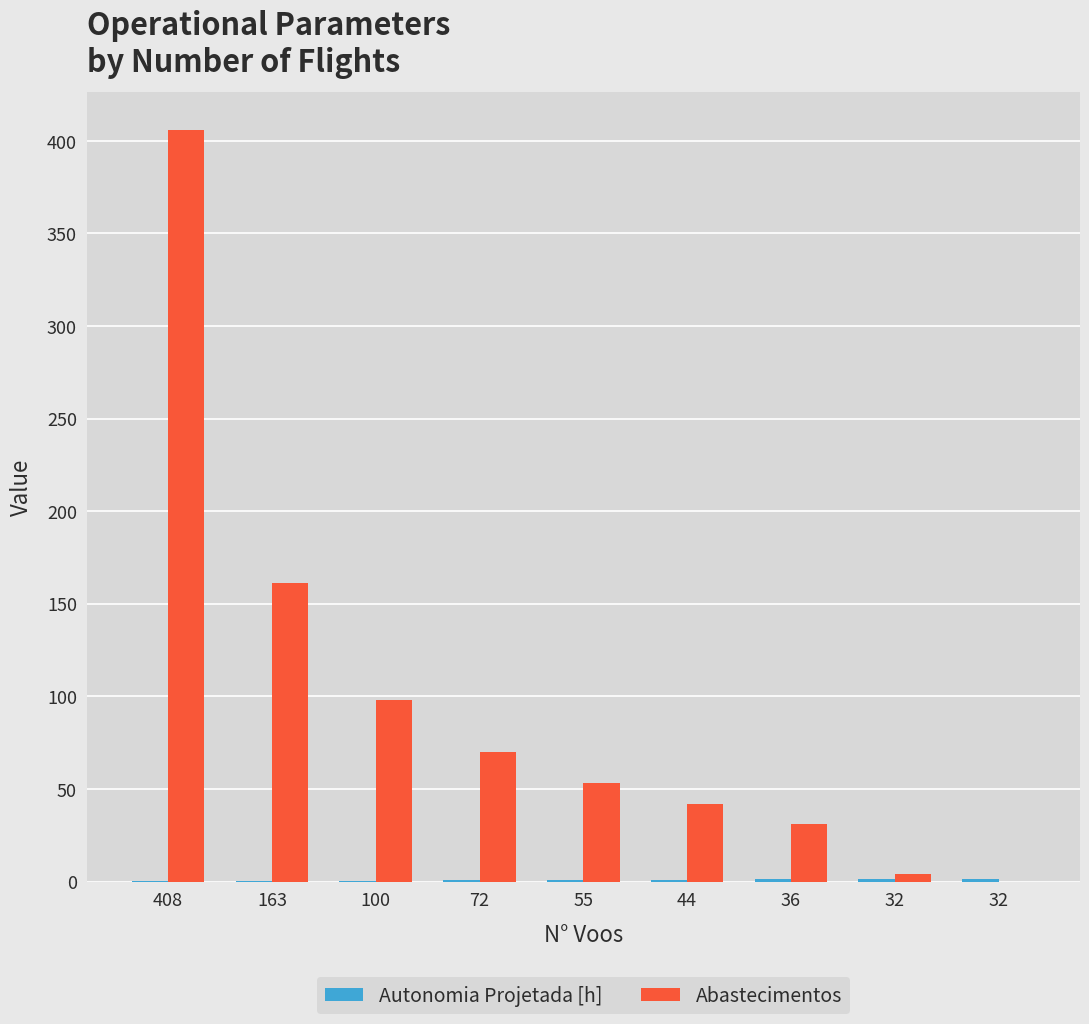

Does the chart contain stacked bars?

No